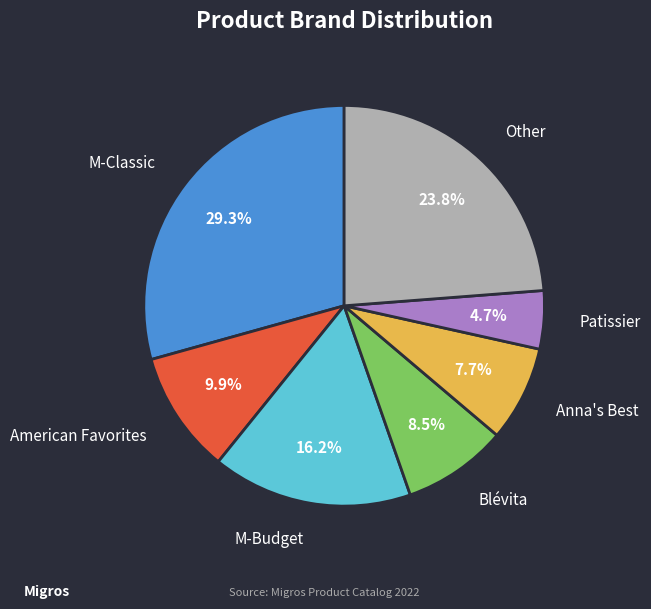

How many slices are in this pie chart?

7